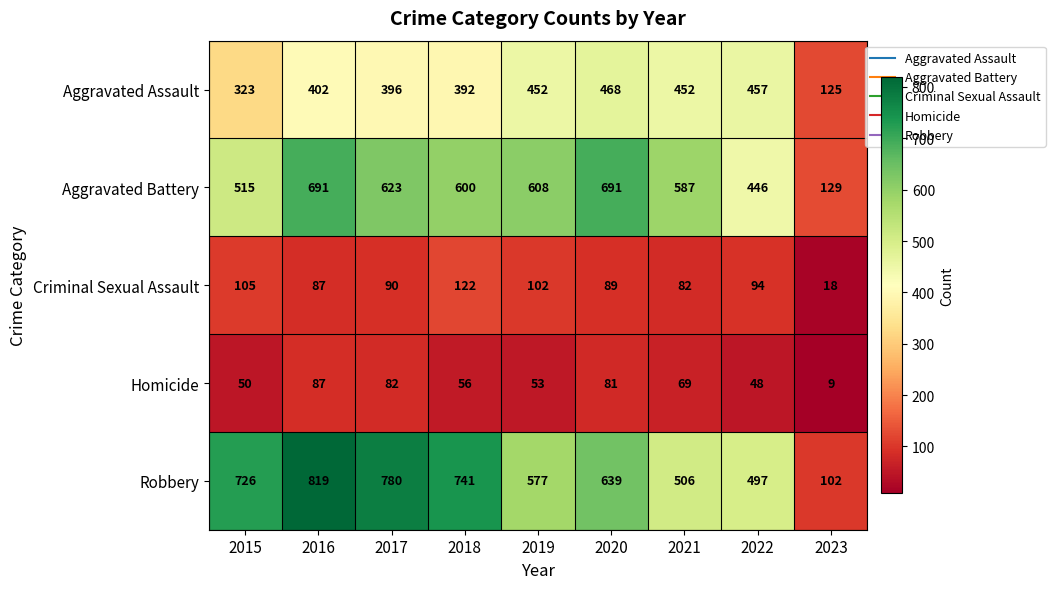

At which category is the sum across all series the highest?

2016